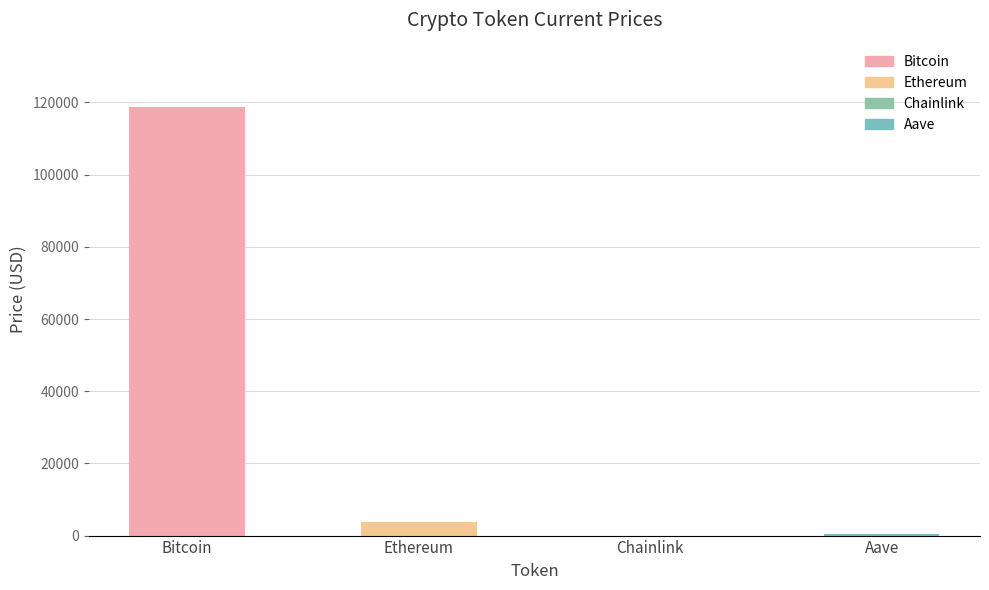

True or false: the data shows 118747.0 at Bitcoin.

True